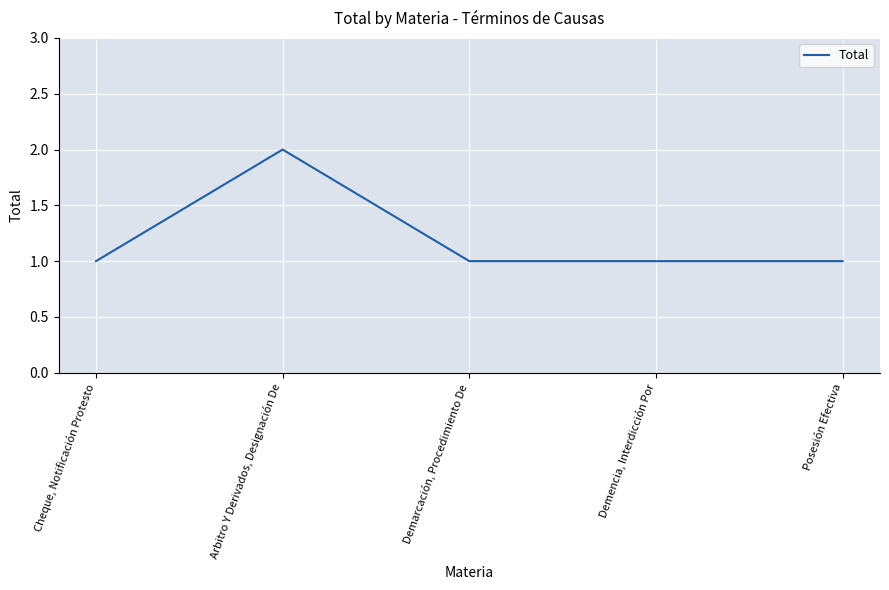

What is the sum of the values at Cheque, Notificación Protesto and Arbitro Y Derivados, Designación De?

3